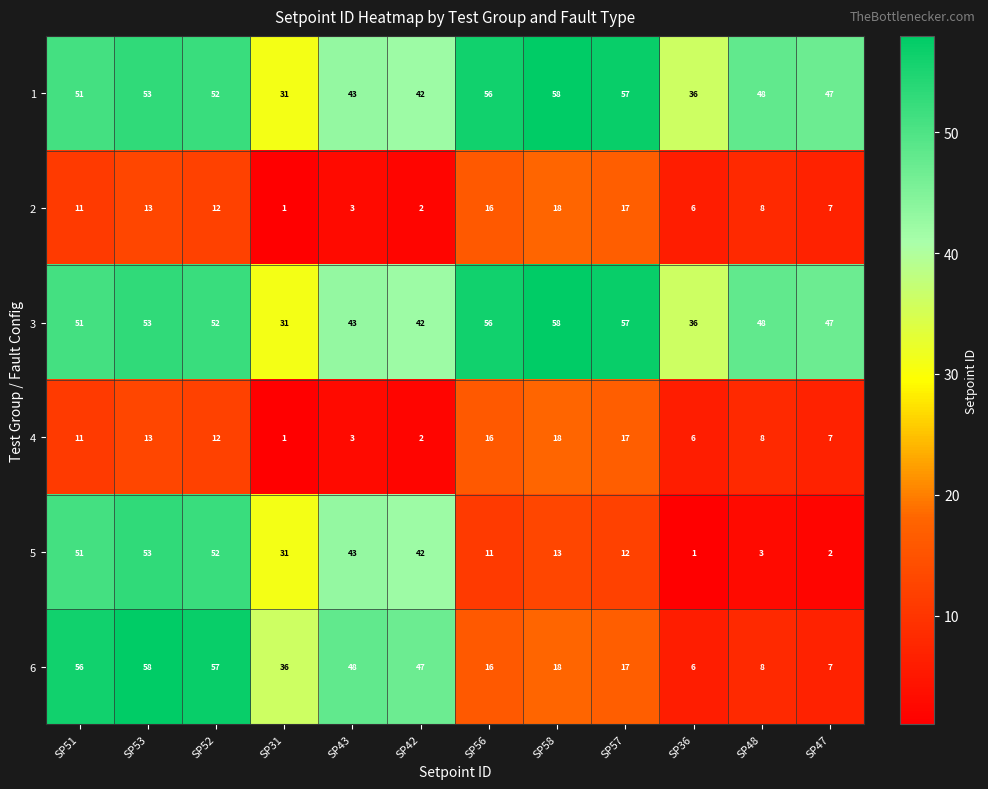

At how many categories does at least one series exceed 46?

10